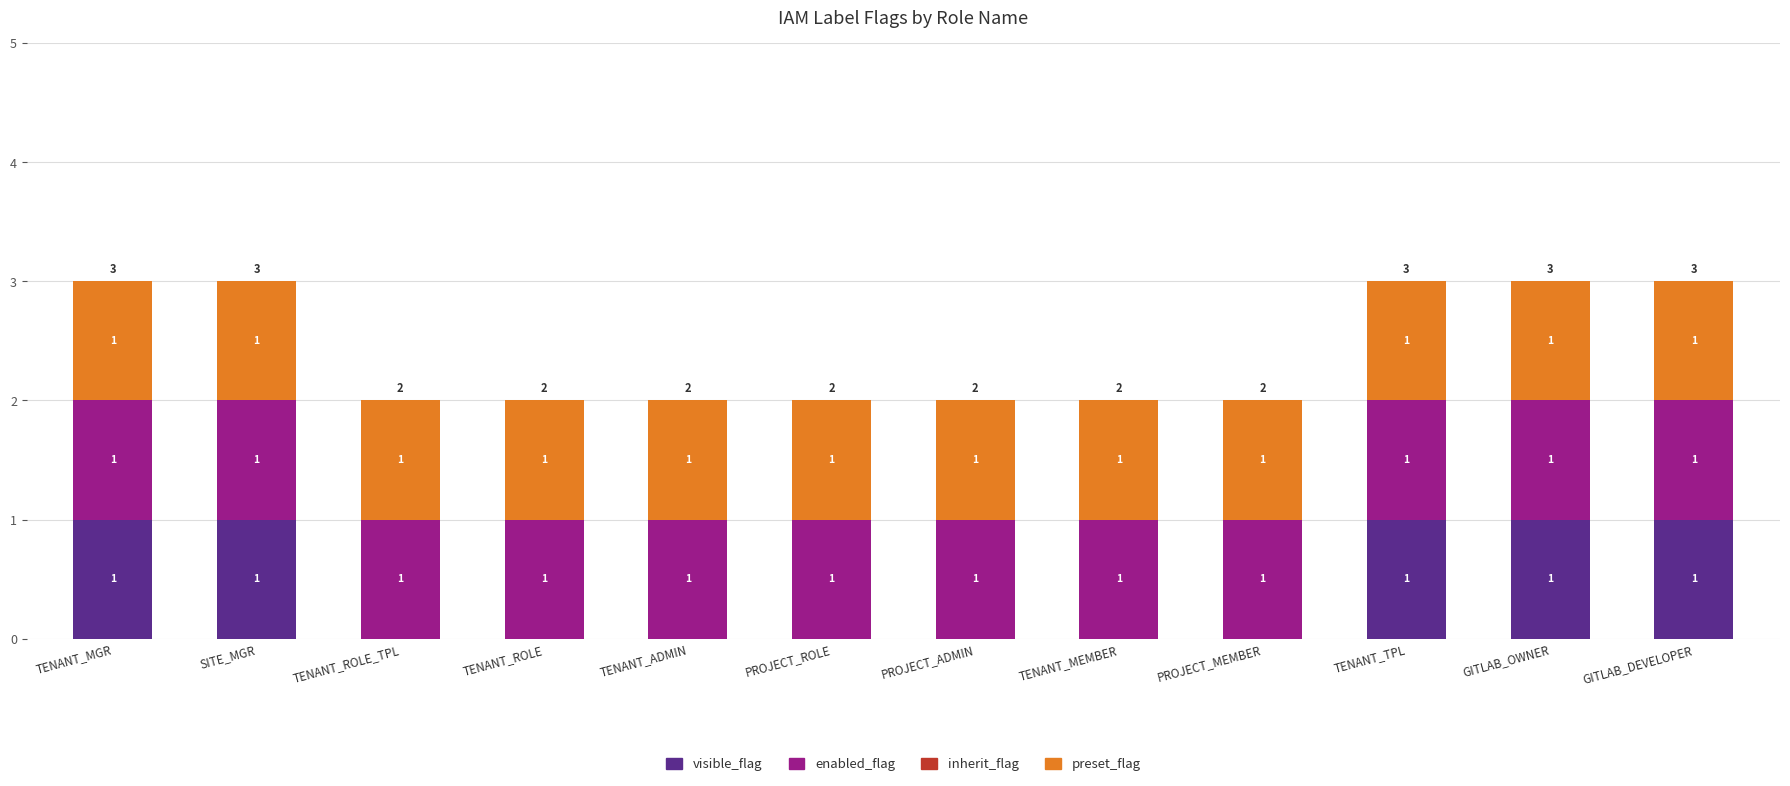

The value of visible_flag at TENANT_MGR is 2. True or false?

False